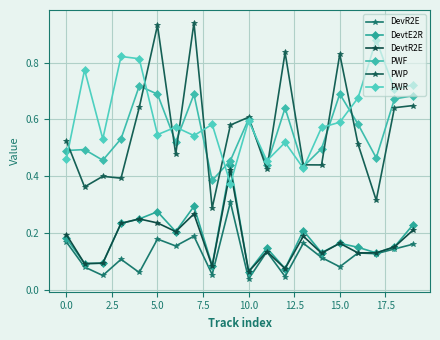

At which label is DevR2E closest to 0?

10.0